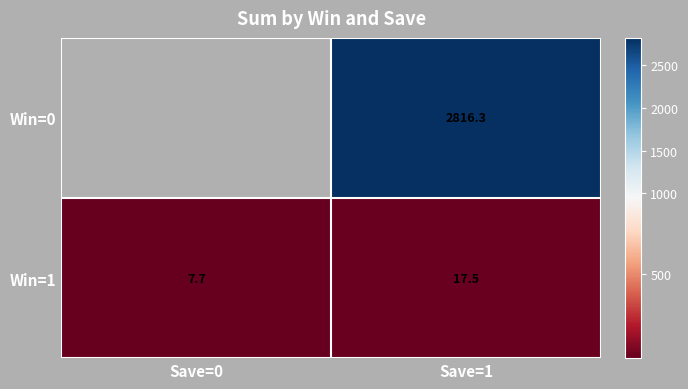

At which label does Win=1 reach its peak?

Save=1